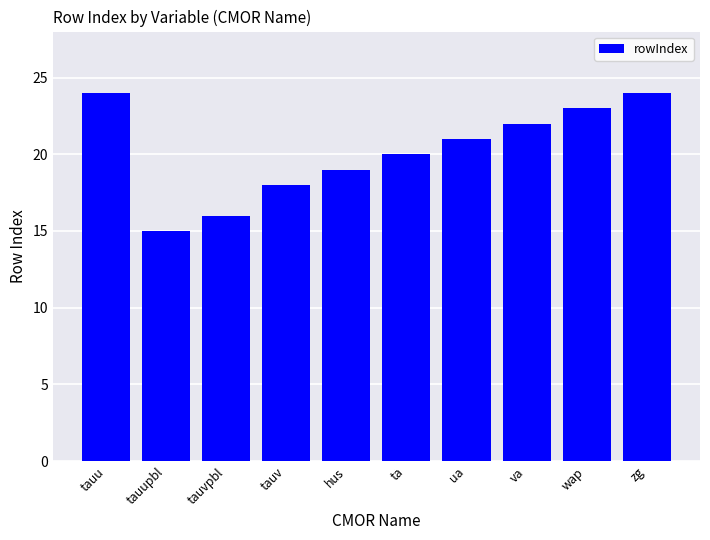

What is the difference between the maximum and second lowest values?

8